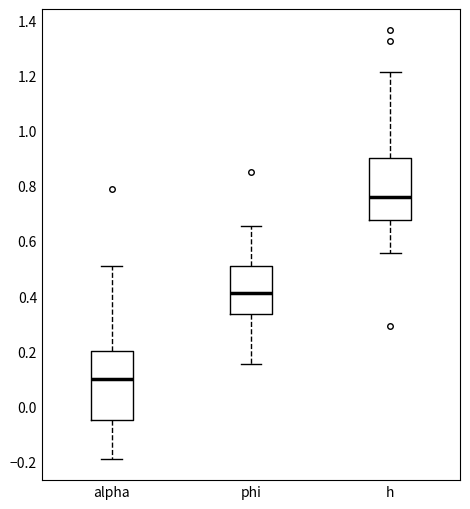

Reading left to right, read every box against the y-axis: the position of its median line, the range the box covers, and the ends of its whiskers. The values are not printed on the chart, so give them approximately, as read against the axis.

alpha: median 0.10, box -0.04 to 0.20, whiskers -0.18 to 0.50
phi: median 0.42, box 0.34 to 0.50, whiskers 0.16 to 0.66
h: median 0.76, box 0.68 to 0.90, whiskers 0.56 to 1.22